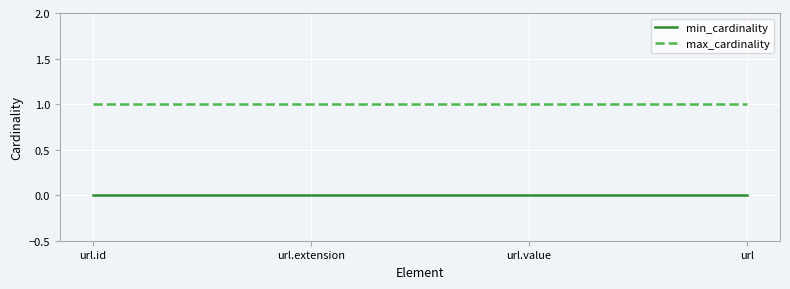

The value of min_cardinality at url.value is 0. True or false?

True